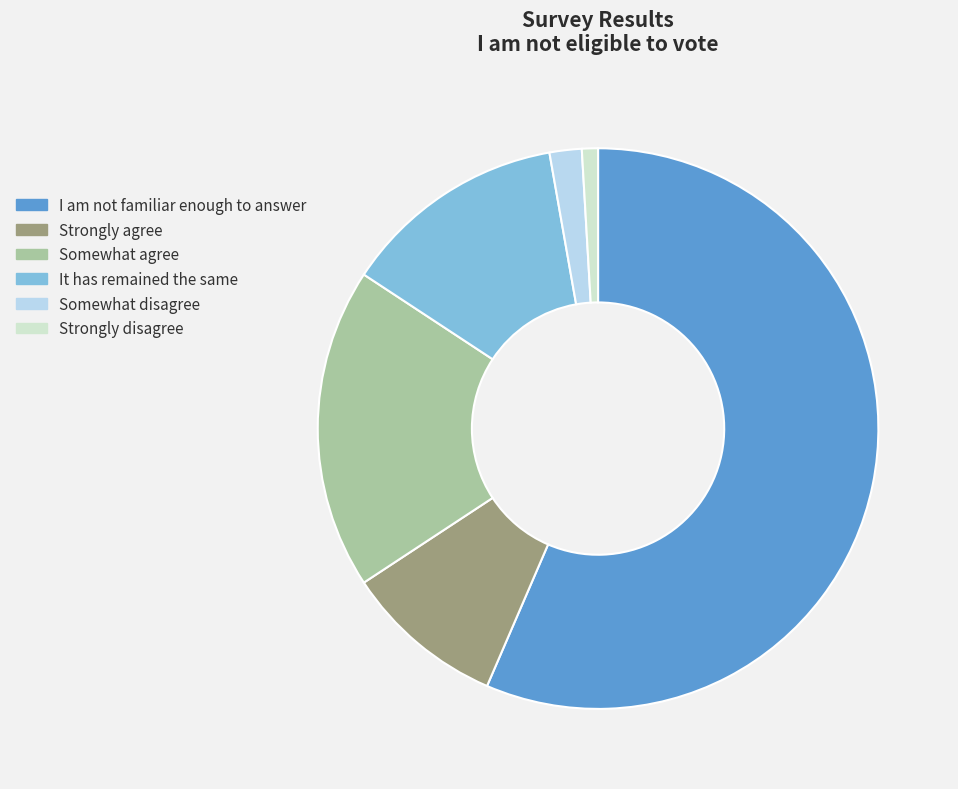

Is it true that I am not familiar enough to answer is 56% of the pie?

True